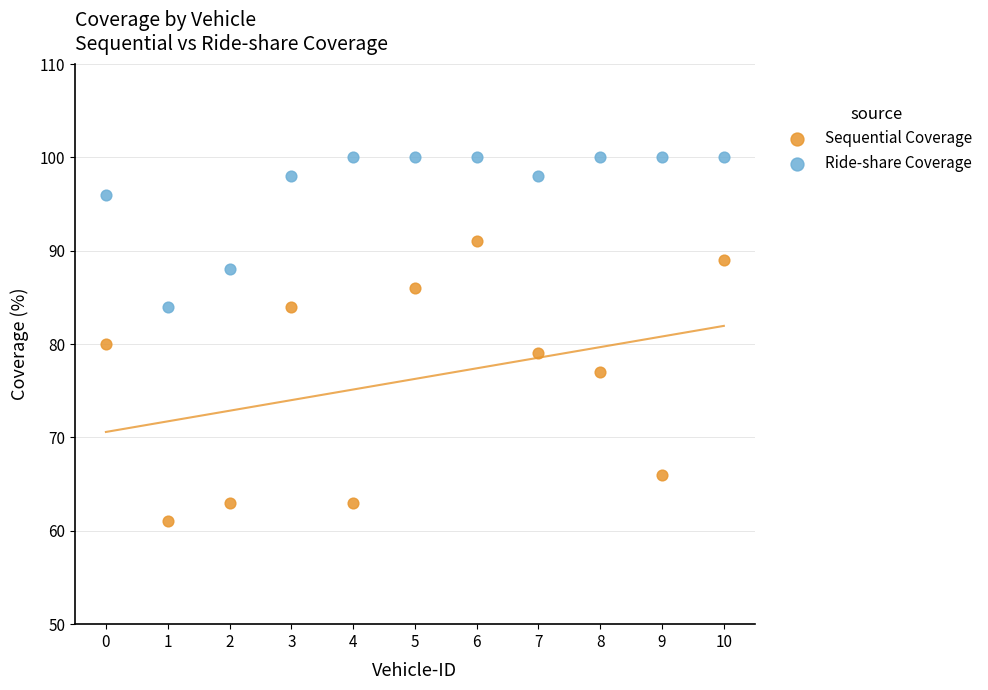

In the Sequential Coverage series, what Y value is closest to 76?

77